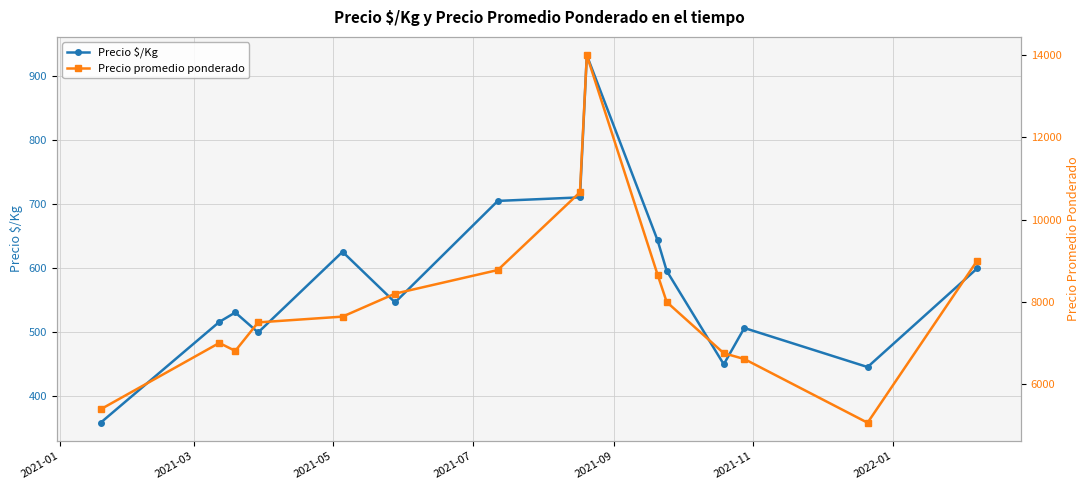

What is the value of the Precio $/Kg point at the 13th from the left?

507.0